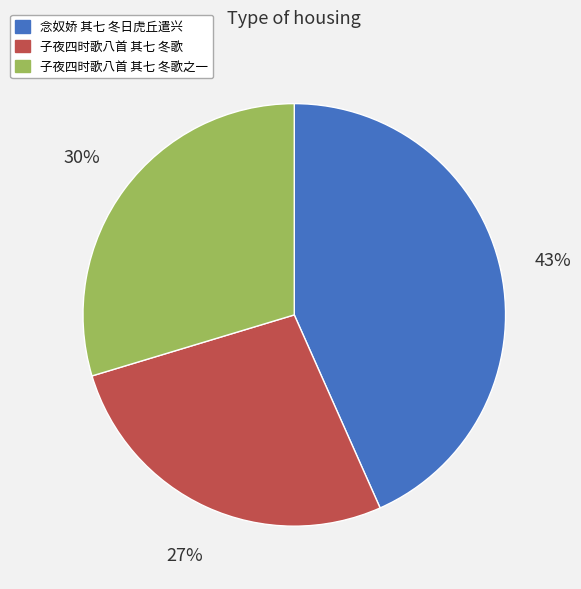

Does any single category account for the majority?

No